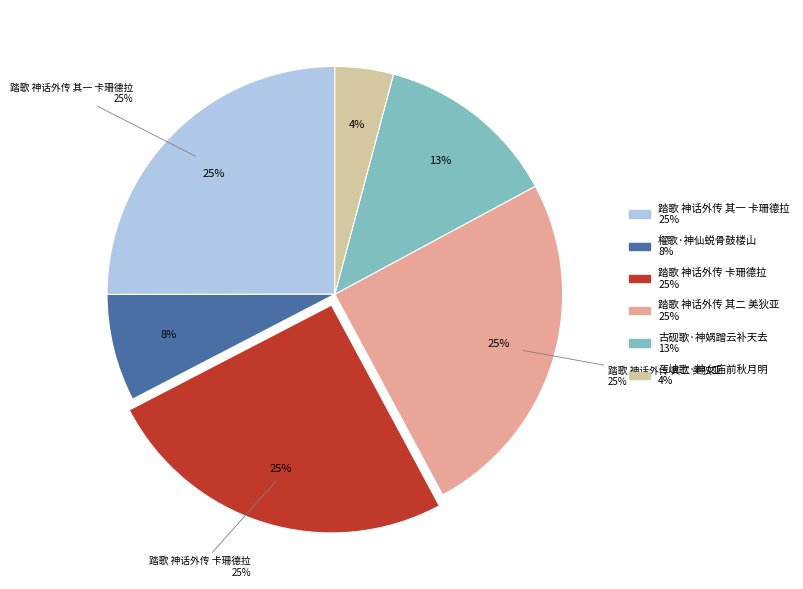

What percentage is the 踏歌 神话外传 其二 美狄亚 slice, to the nearest percent?

25%